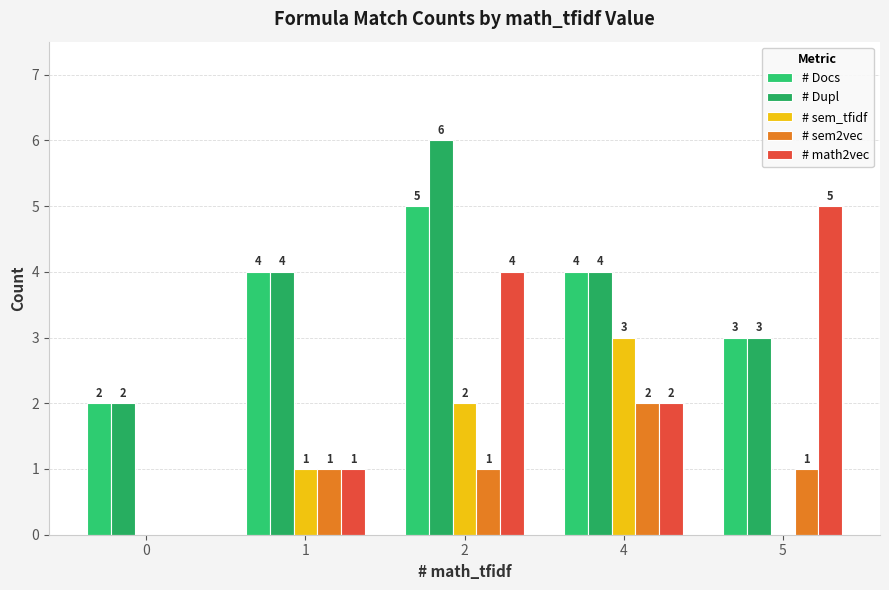

What are all the series names shown in the legend?

# Docs, # Dupl, # sem_tfidf, # sem2vec, # math2vec